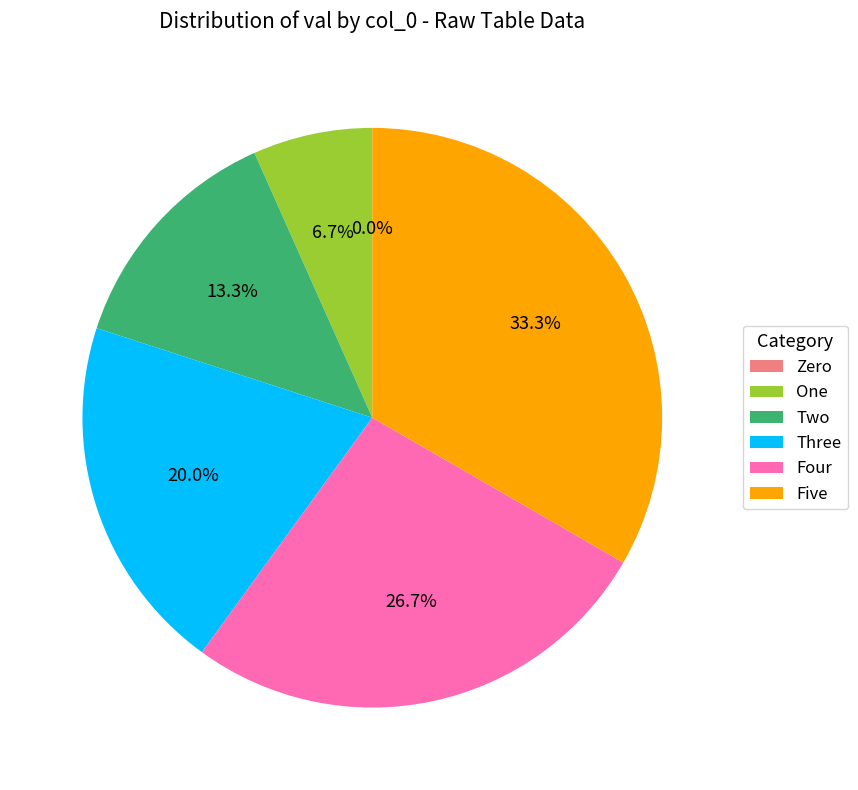

What percentage is the 2 slice, to the nearest percent?

13%